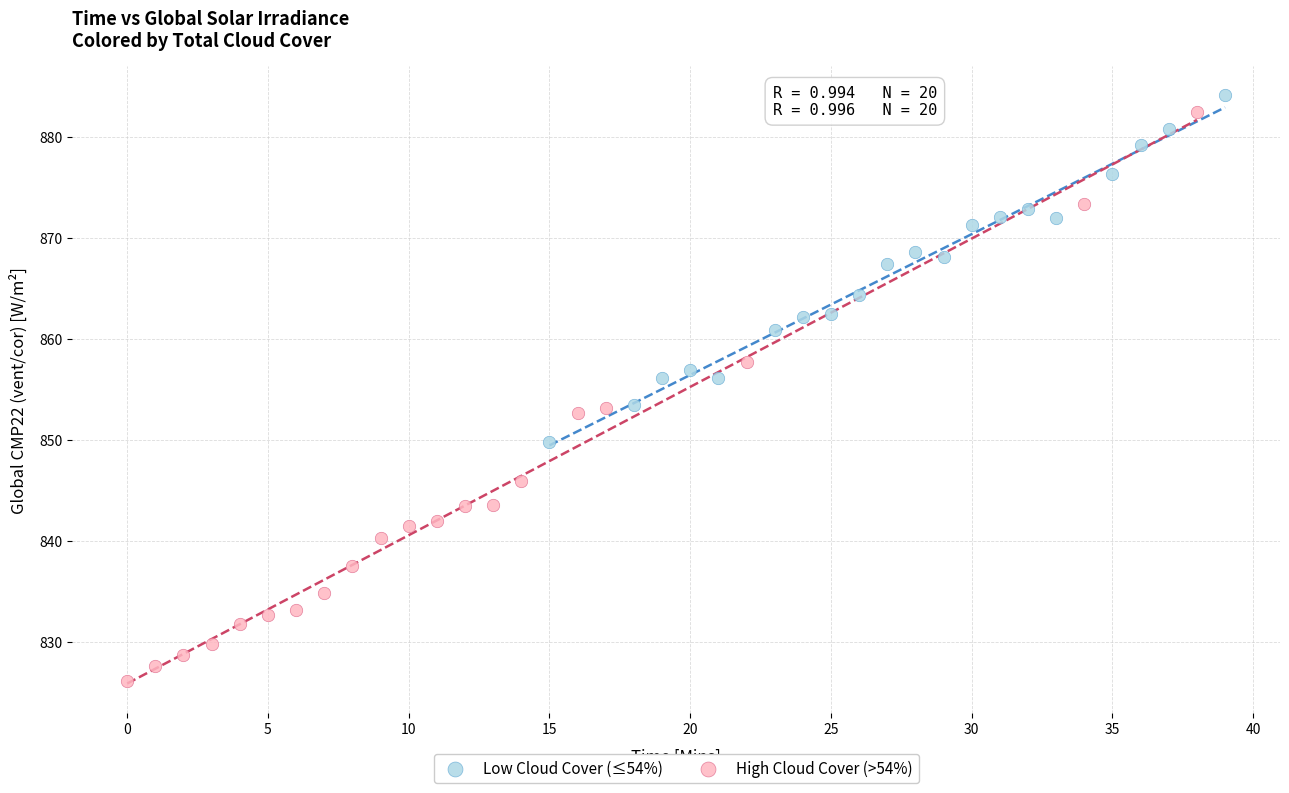

Which series has the largest Y range (max minus min)?

High Cloud Cover (>54%)